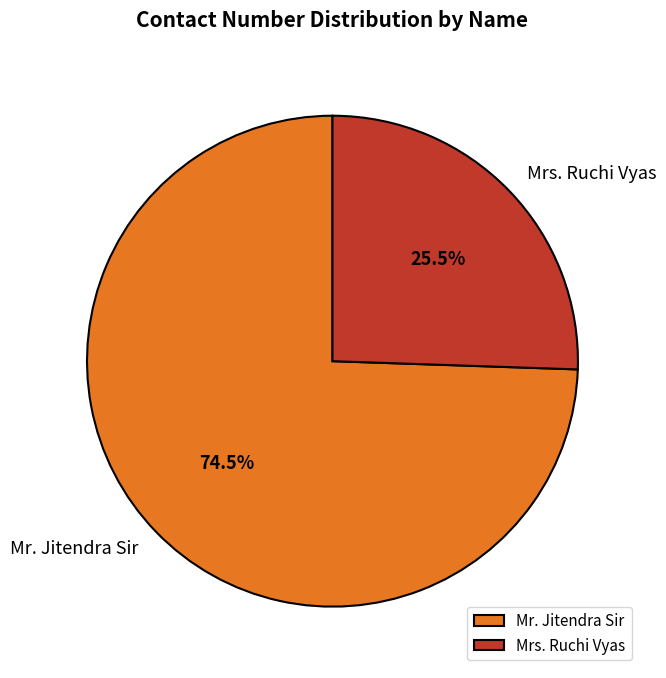

Is it true that Mrs. Ruchi Vyas is 35% of the pie?

False